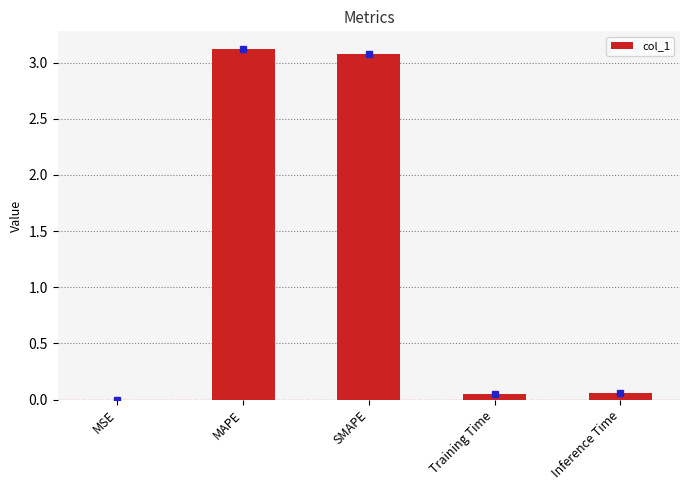

Between SMAPE and MSE, which is larger?

SMAPE